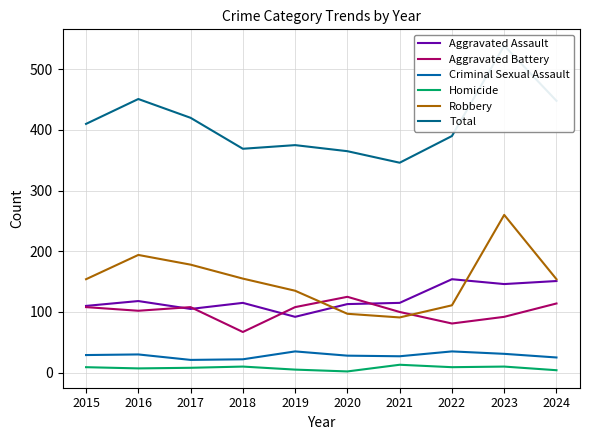

At which category is the sum across all series the highest?

2023